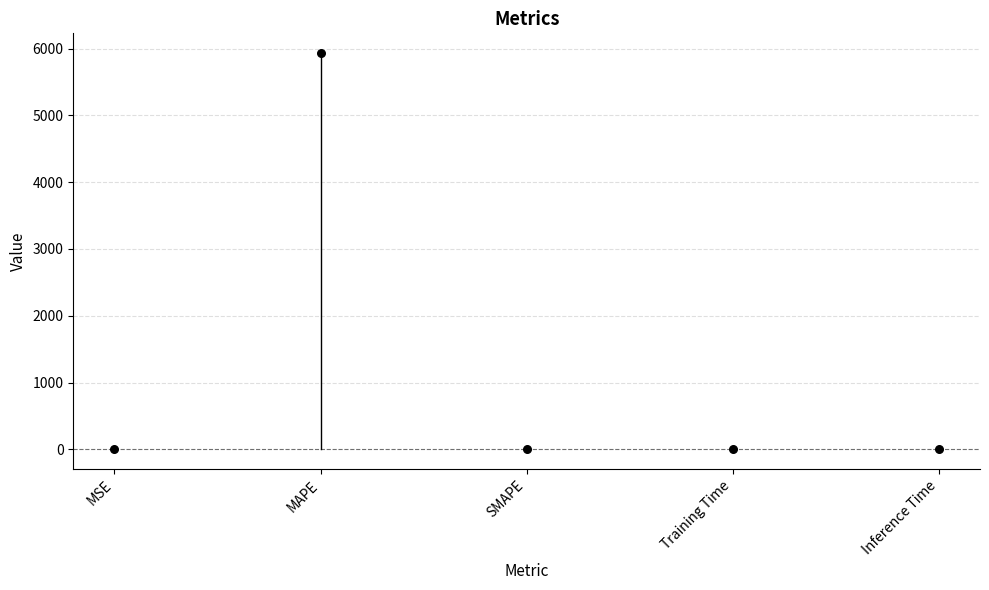

What is the average Y value?

1186.4